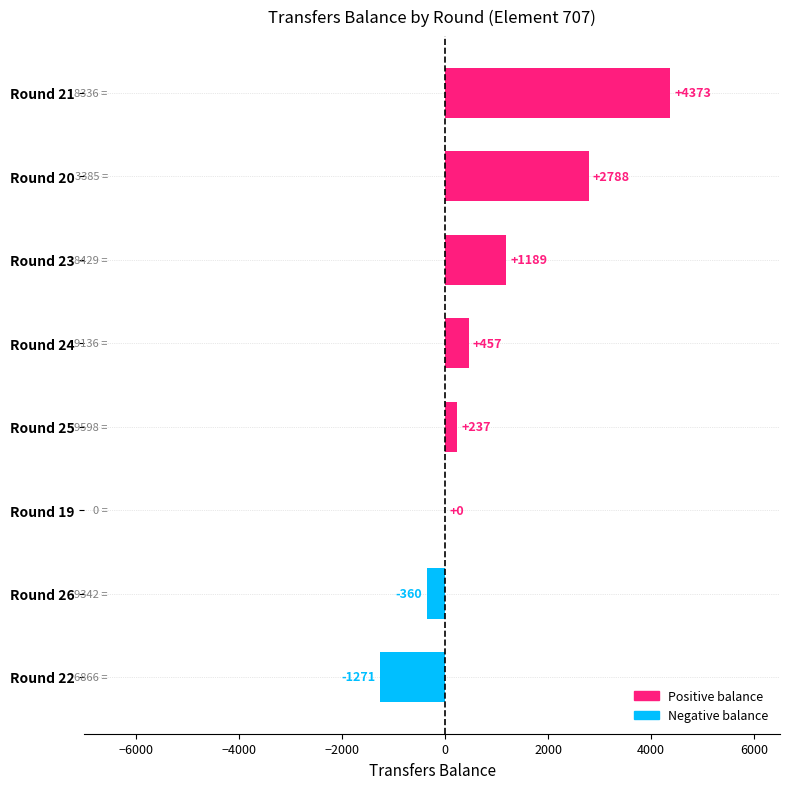

Where is the data nearest to the value 1551?

Round 23